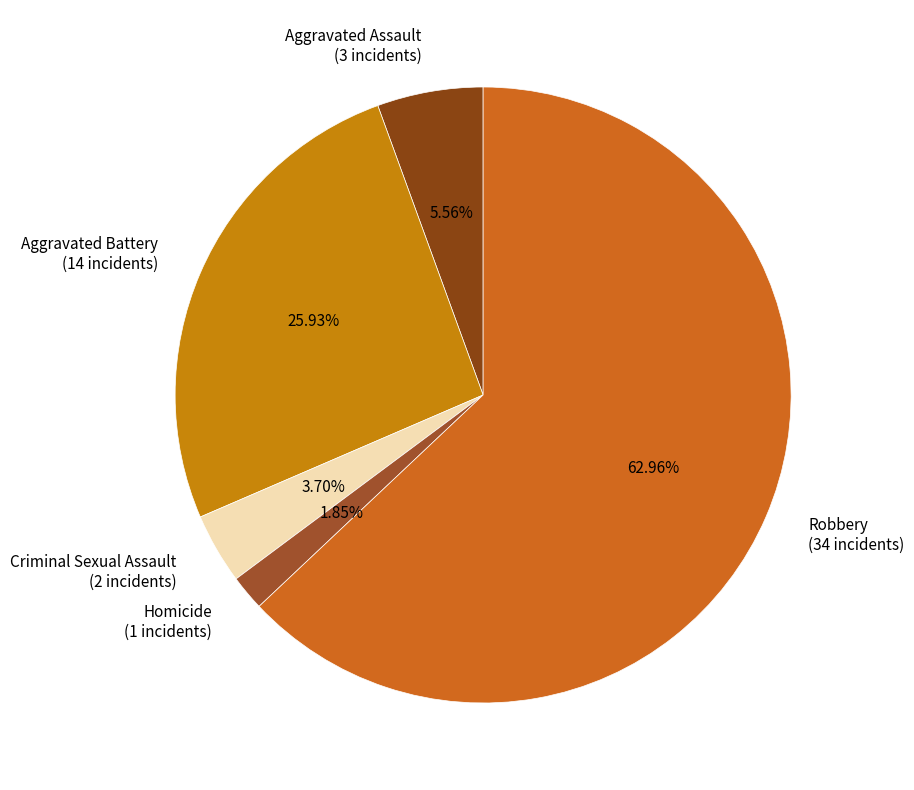

Count the number of slices in the pie.

5